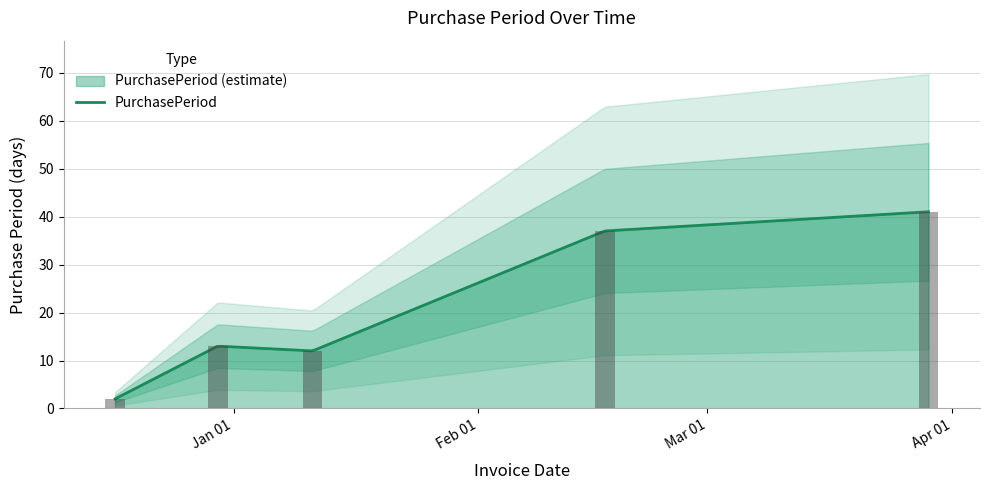

Between 2016-03-29 and 2015-12-30, which is larger?

2016-03-29